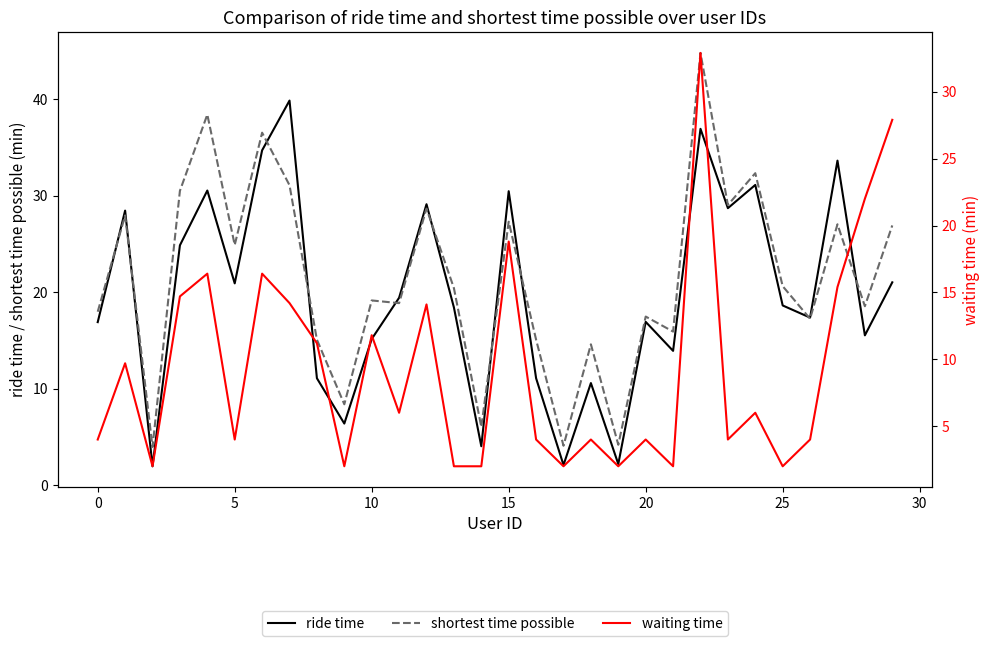

In ride time, how many points are higher than both neighbors (excluding endpoints)?

10